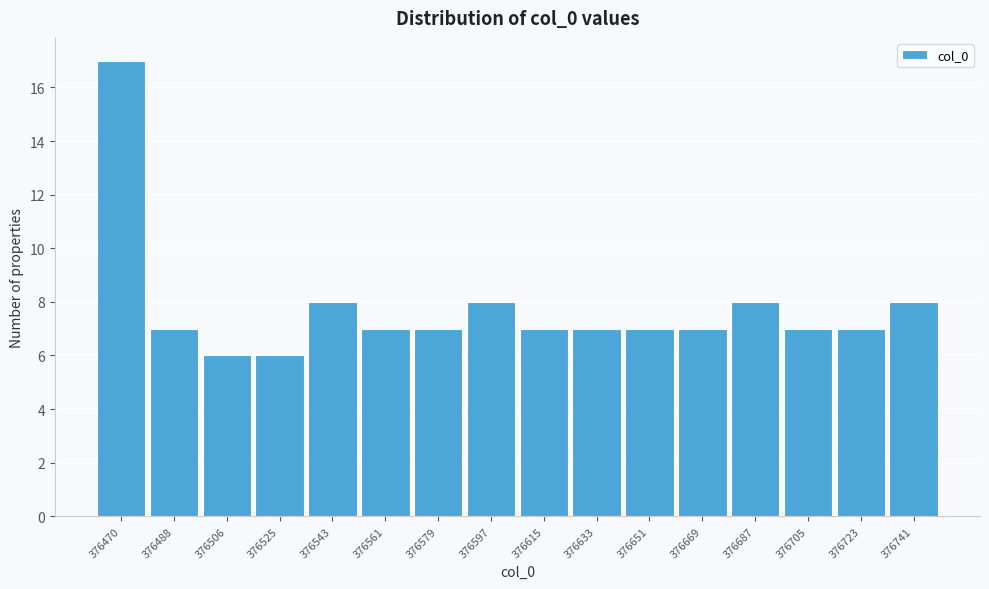

How tall is the bar that spans 376642 to 376660 on the x-axis? Neither the bar edges nor the heights are printed on the chart, so give them approximately, as read against the axes.

7